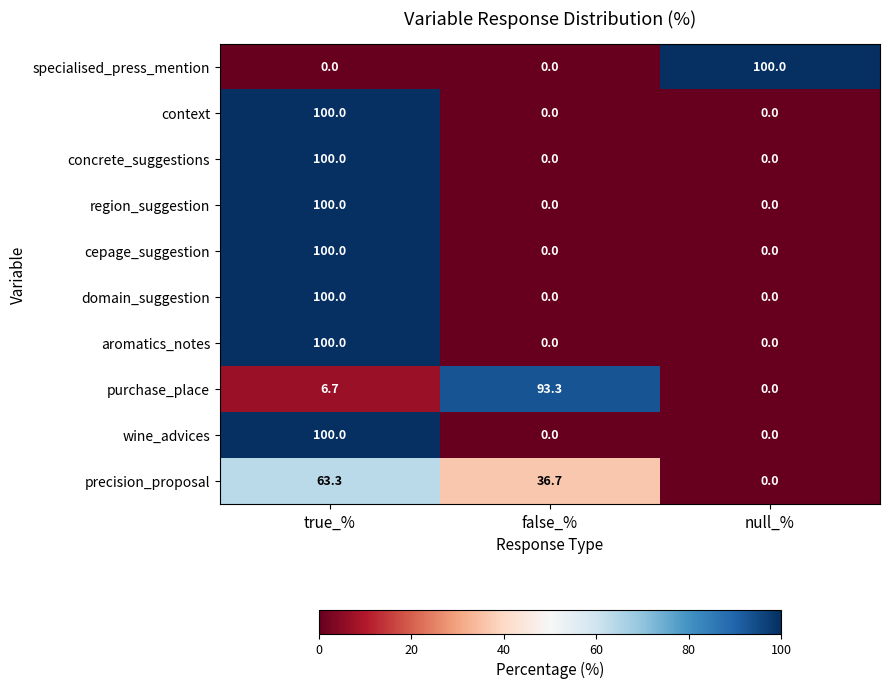

At which label is precision_proposal closest to 31?

false_%